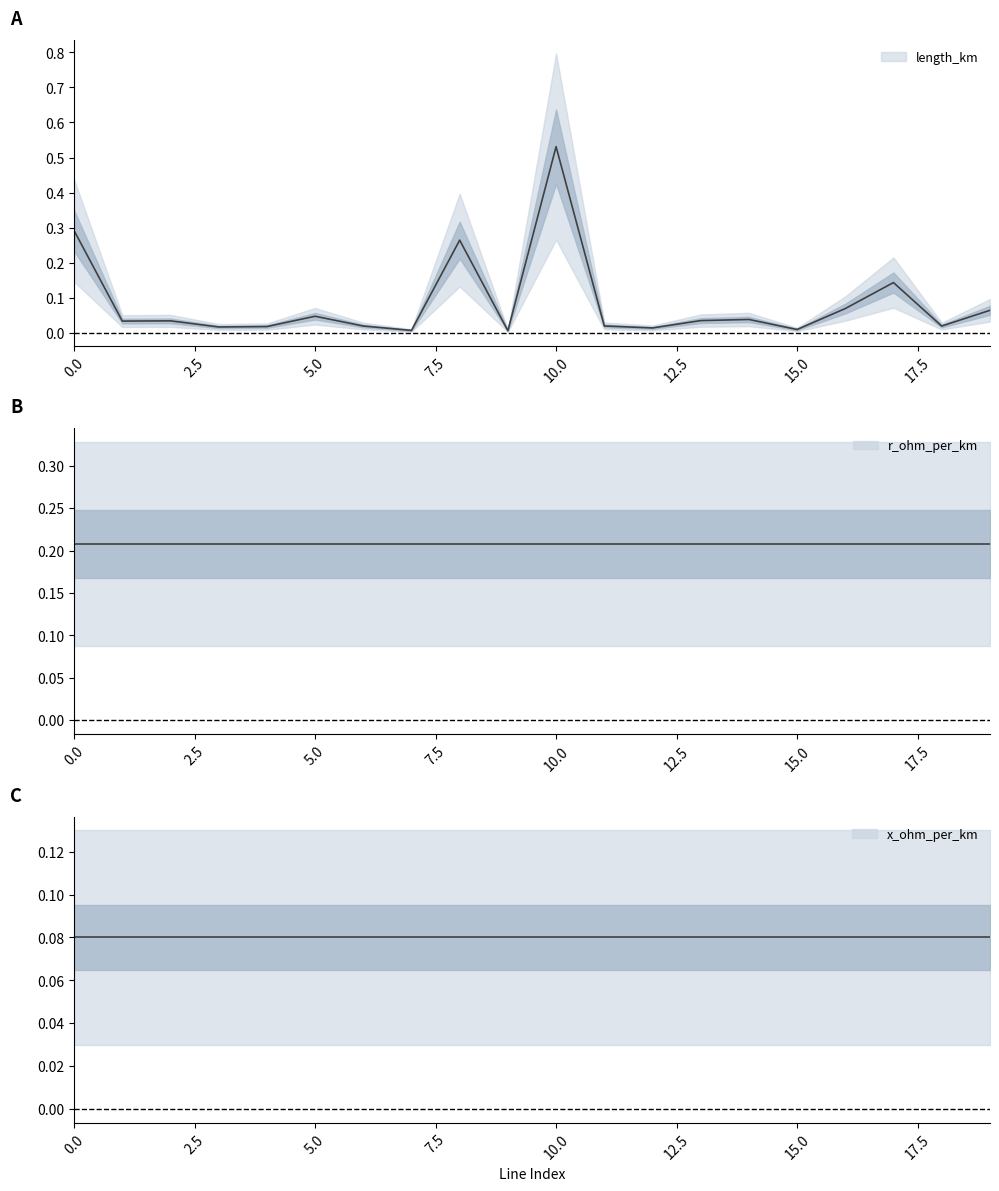

How many lines are shown in the chart?

3